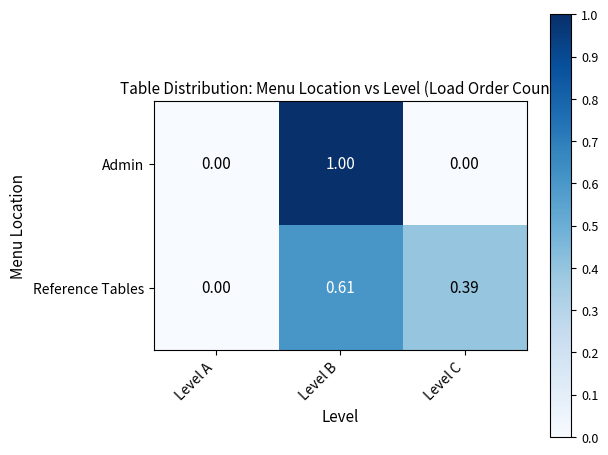

Is the value of Admin at Level C greater than the value of Reference Tables at Level C?

No